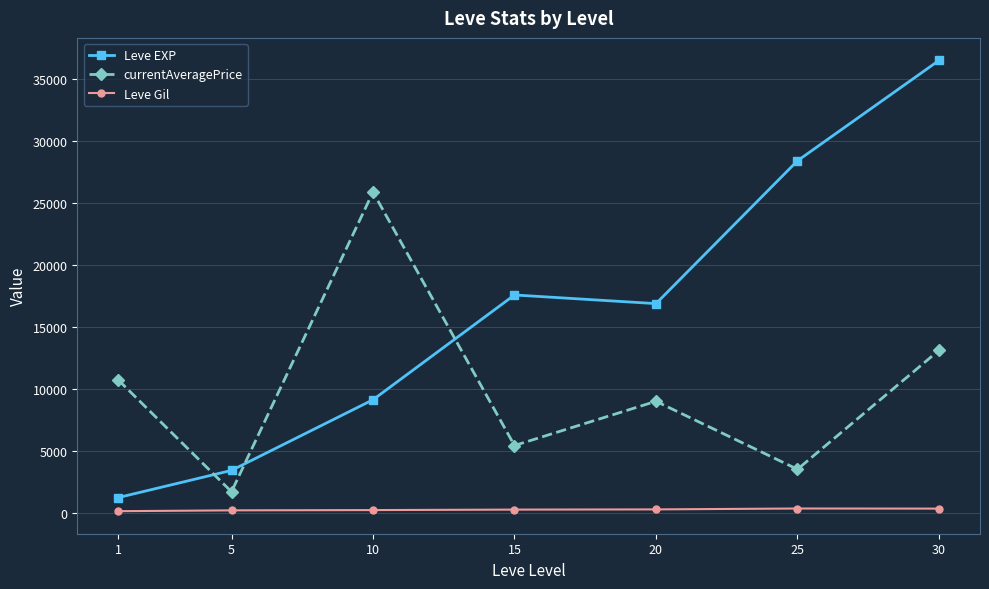

Is the value of Leve Gil at 5 greater than the value of Leve EXP at 25?

No